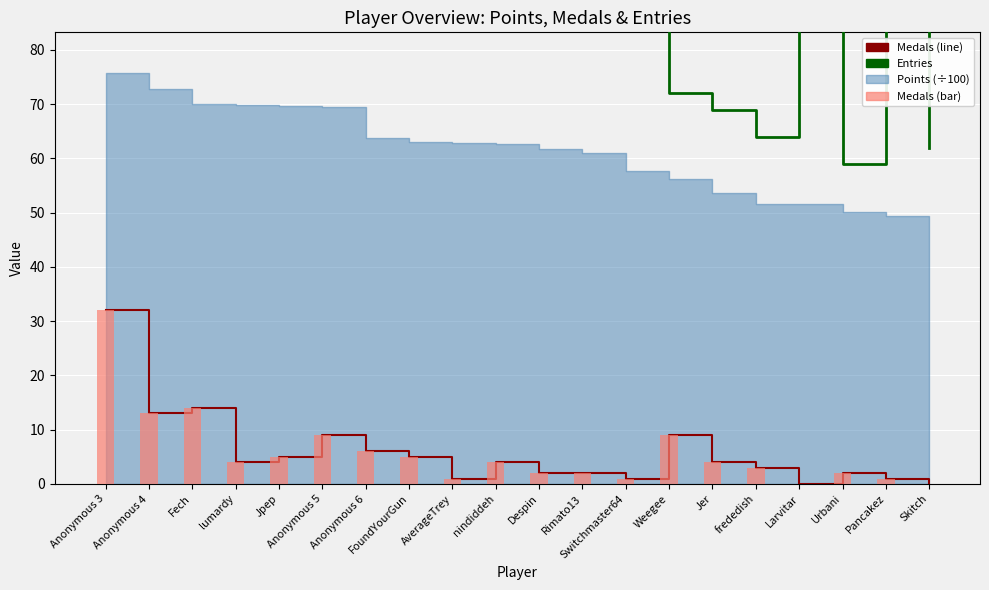

How many groups of bars are there?

20